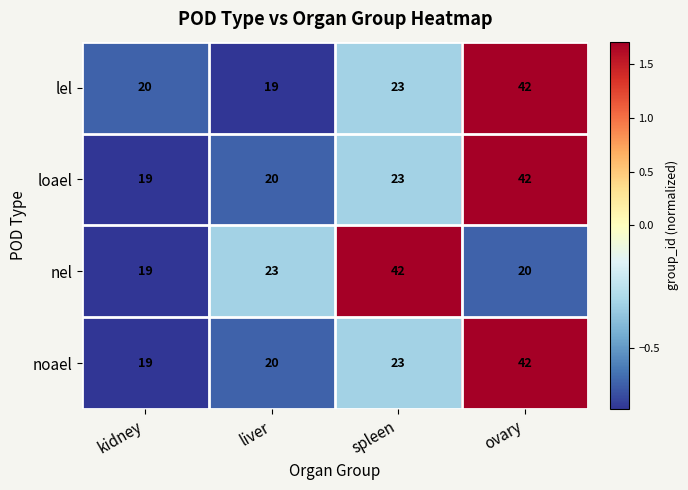

At which label is loael closest to 30?

spleen